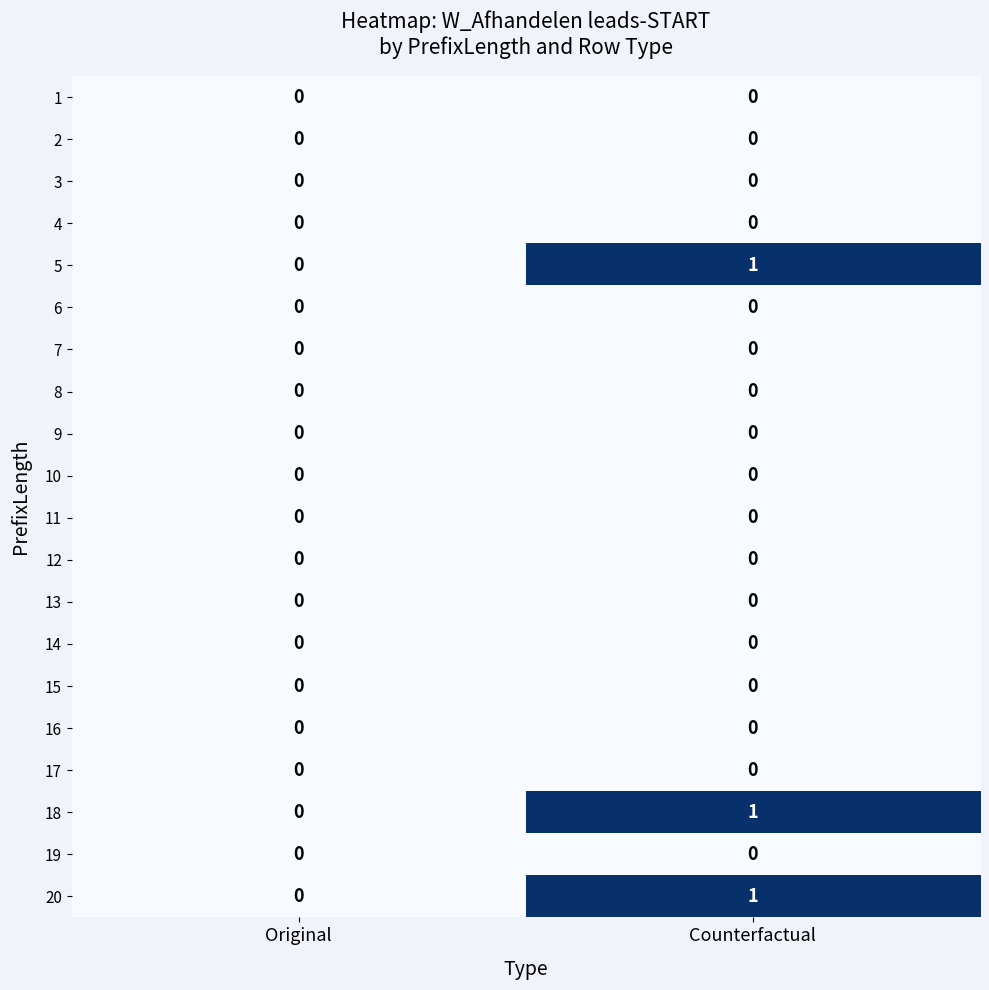

How many series are shown in this chart?

20